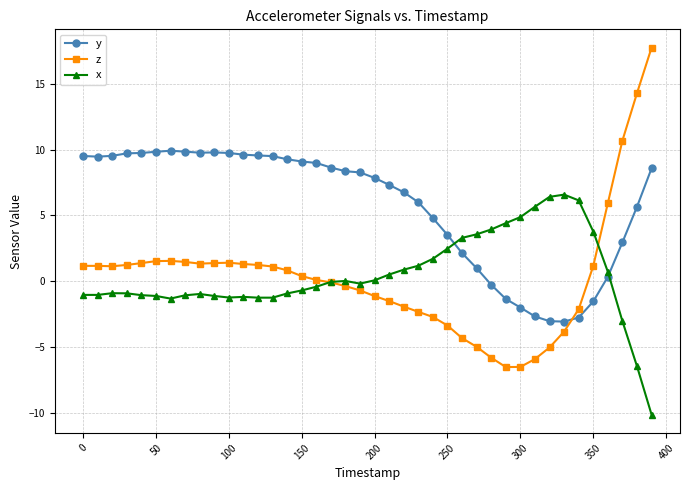

True or false: y has more than 0 interior local peaks.

True